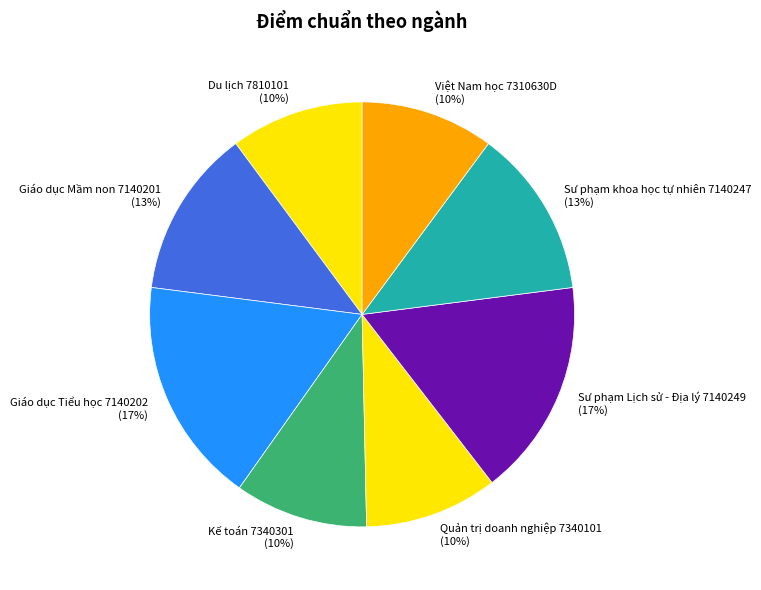

Do Quản trị doanh nghiệp 7340101 and Việt Nam học 7310630D together represent more than half of the pie?

No